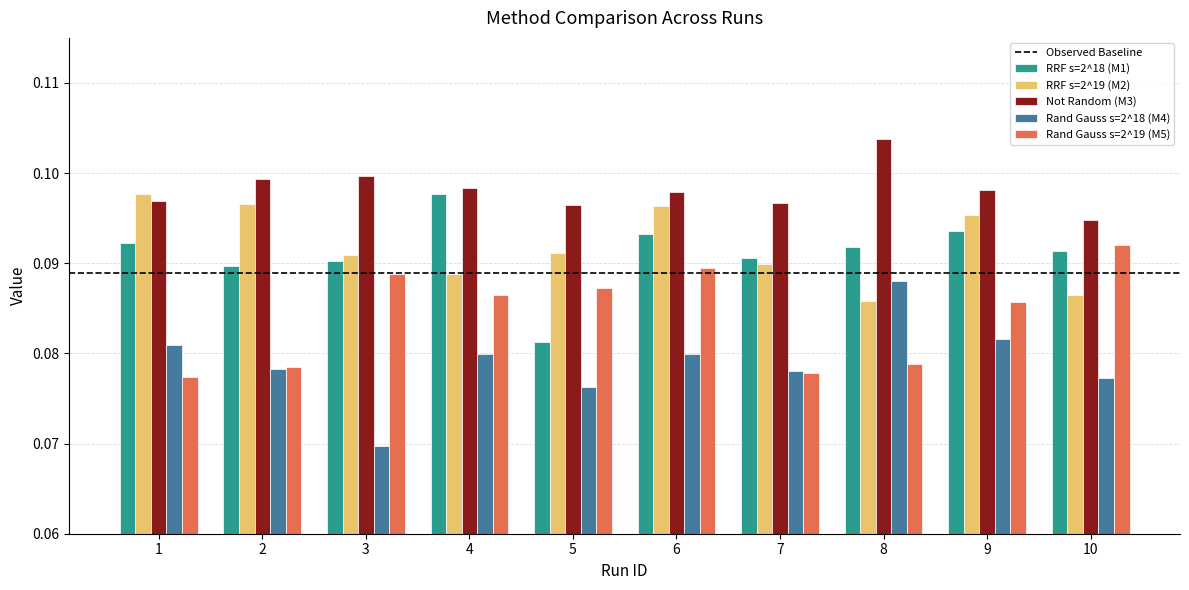

At which label does Not Random (M3) reach its minimum?

10